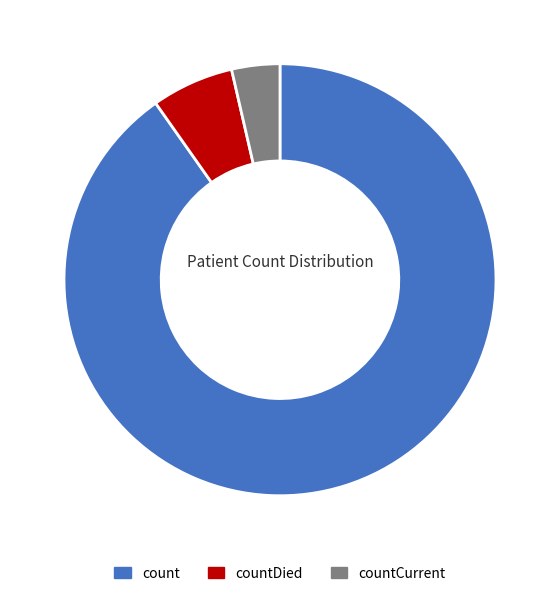

Is there a majority slice in this chart?

Yes